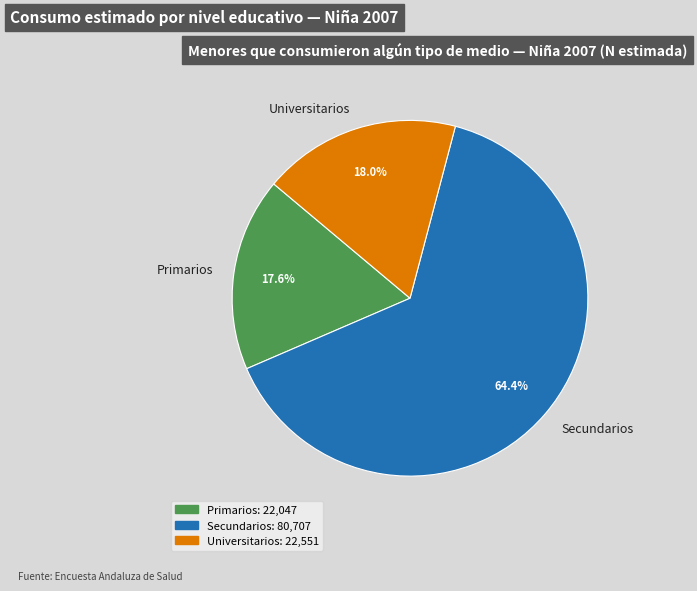

What percentage do Primarios and Universitarios together represent?

35.6%